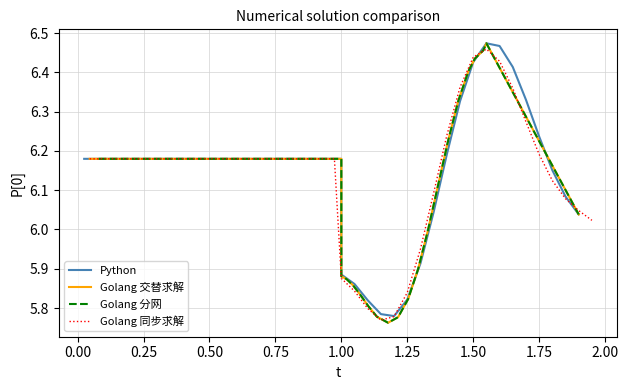

What is the sum of all Python values?

245.8